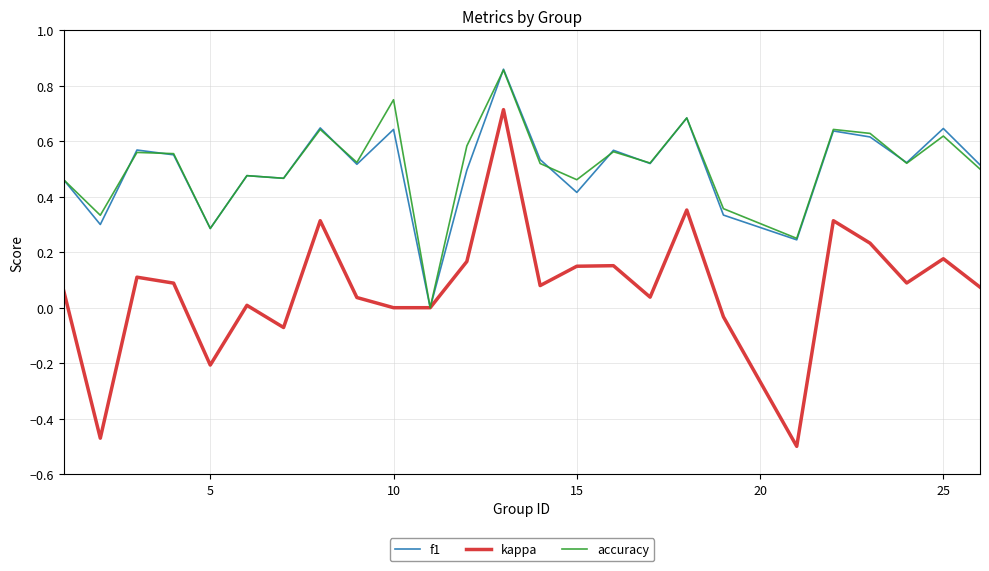

Reading right to left, list all the values displayed in this chart.

f1: 0.5	0.6	0.5	0.6	0.6	0.2	0.3	0.7	0.5	0.6	0.4	0.5	0.9	0.5	0.0	0.6	0.5	0.6	0.5	0.5	0.3	0.6	0.6	0.3	0.5
kappa: 0.1	0.2	0.1	0.2	0.3	-0.5	-0.0	0.4	0.0	0.2	0.1	0.1	0.7	0.2	0.0	0.0	0.0	0.3	-0.1	0.0	-0.2	0.1	0.1	-0.5	0.1
accuracy: 0.5	0.6	0.5	0.6	0.6	0.2	0.4	0.7	0.5	0.6	0.5	0.5	0.9	0.6	0.0	0.8	0.5	0.6	0.5	0.5	0.3	0.6	0.6	0.3	0.5